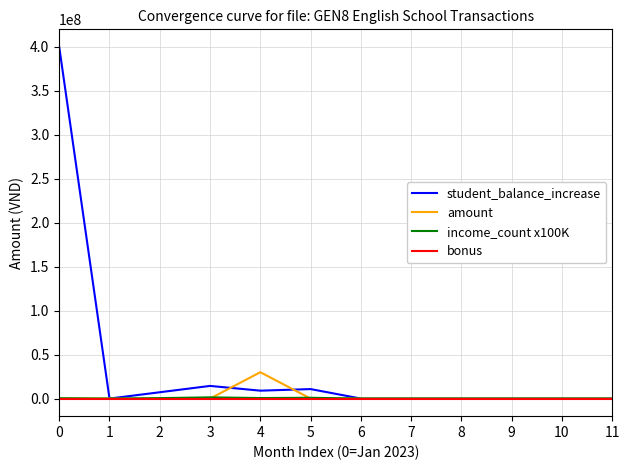

The value of student_balance_increase at 10 is 0. True or false?

True